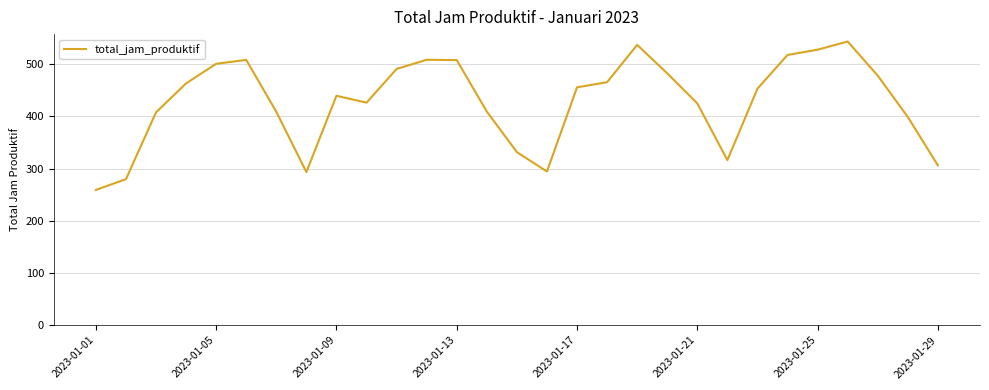

What is the difference between the maximum and minimum values?

284.2